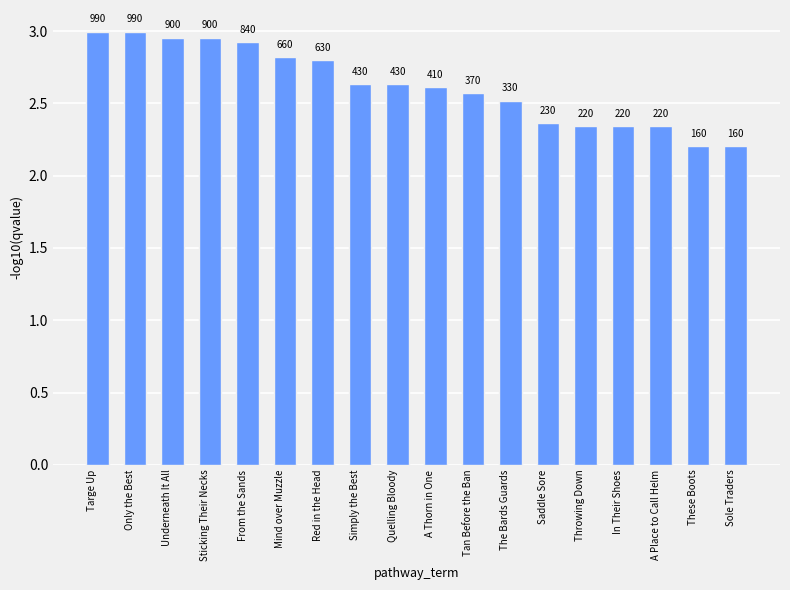

Reading right to left, transcribe all the data shown in this chart.

Sole Traders=2.2	These Boots=2.2	A Place to Call Helm=2.3	In Their Shoes=2.3	Throwing Down=2.3	Saddle Sore=2.4	The Bards Guards=2.5	Tan Before the Ban=2.6	A Thorn in One=2.6	Quelling Bloody=2.6	Simply the Best=2.6	Red in the Head=2.8	Mind over Muzzle=2.8	From the Sands=2.9	Sticking Their Necks=3.0	Underneath It All=3.0	Only the Best=3.0	Targe Up=3.0